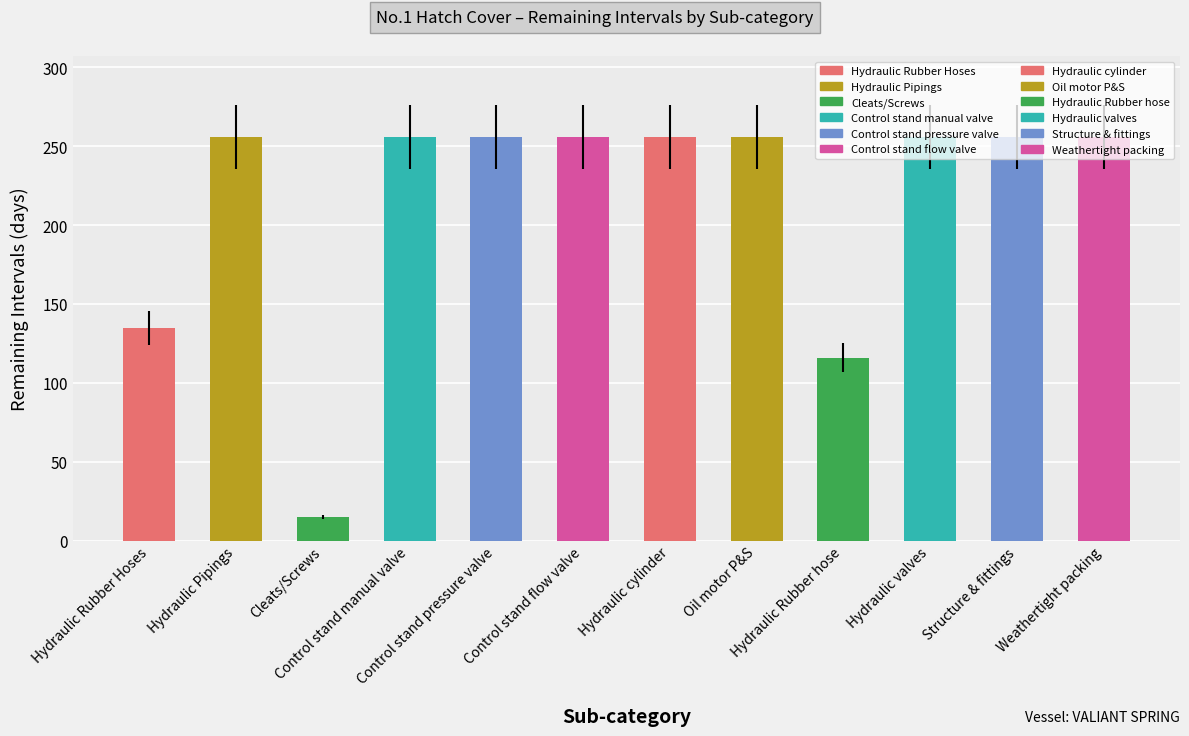

What is the difference between the maximum and minimum values?

241